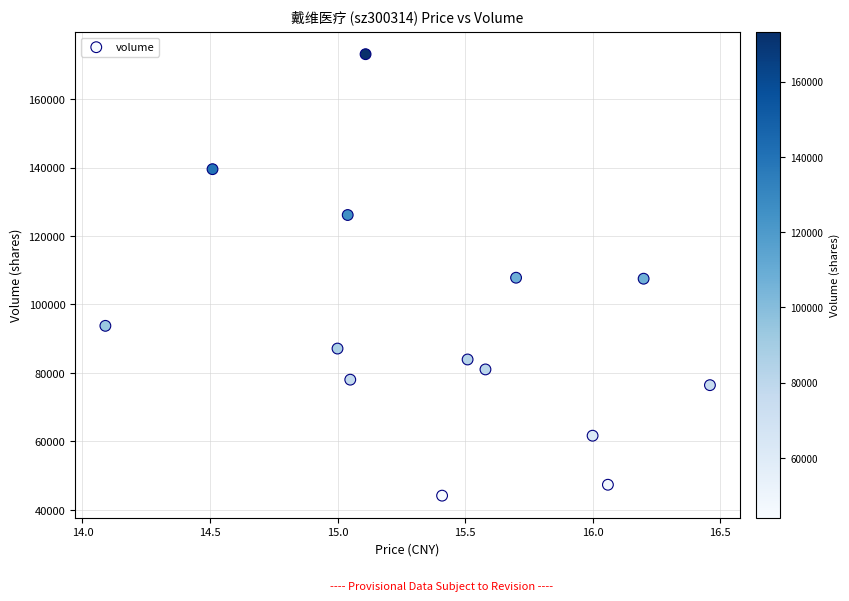

What is the range of Y values (max minus min)?

129032